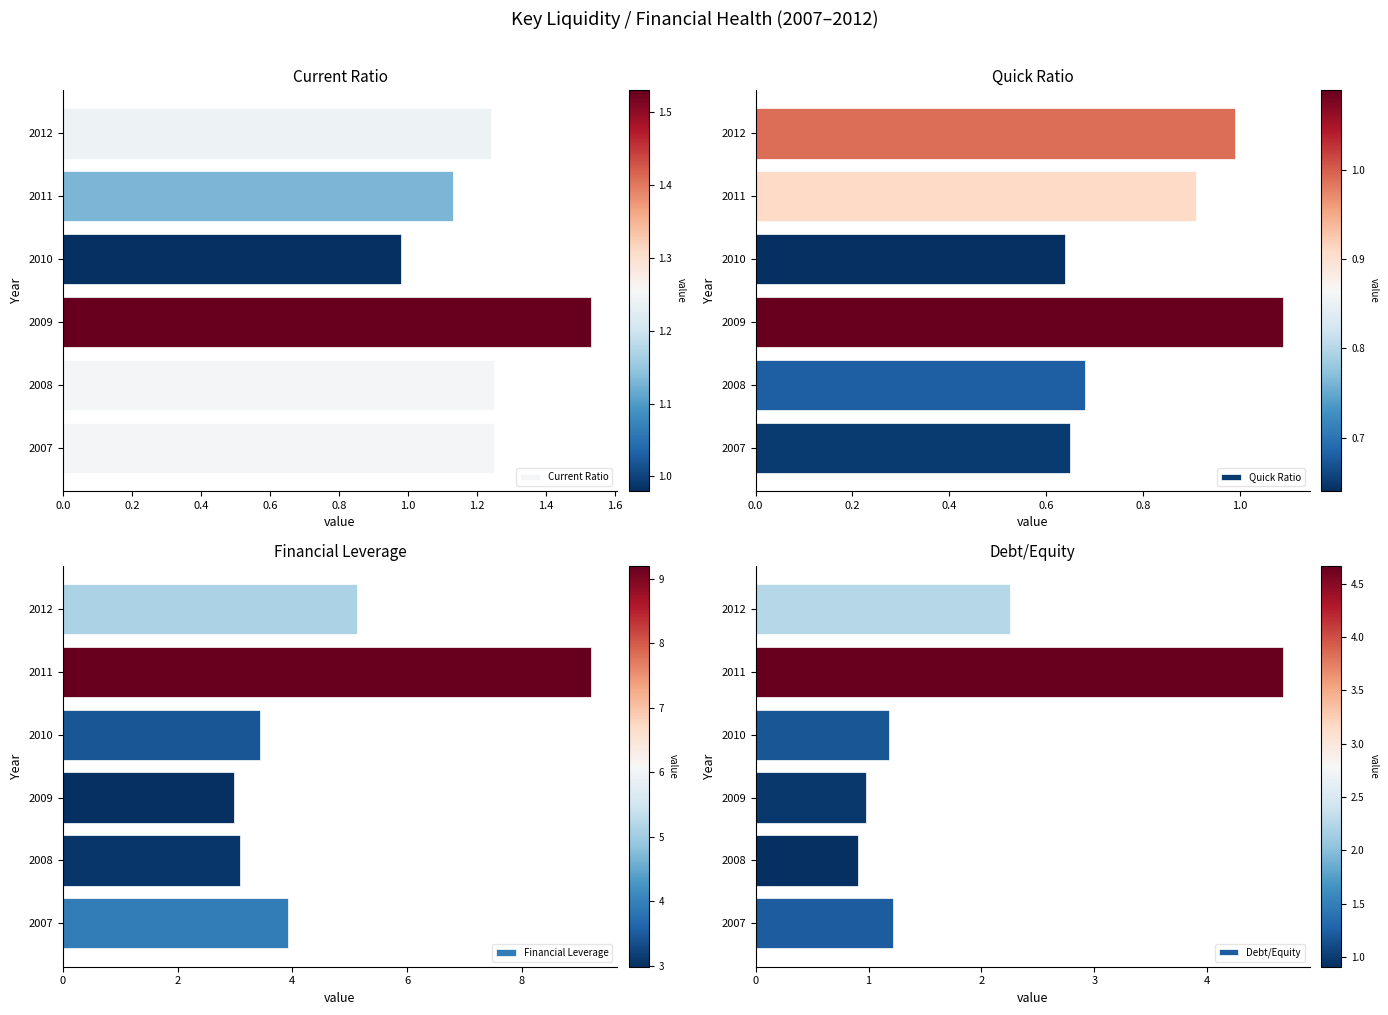

How many groups of bars are there?

6